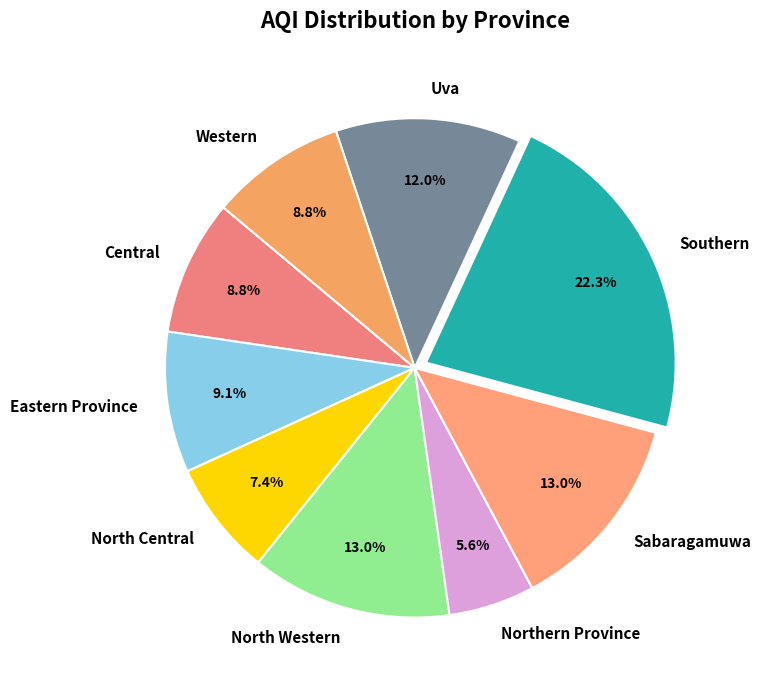

Which category has the biggest portion of the pie?

Southern